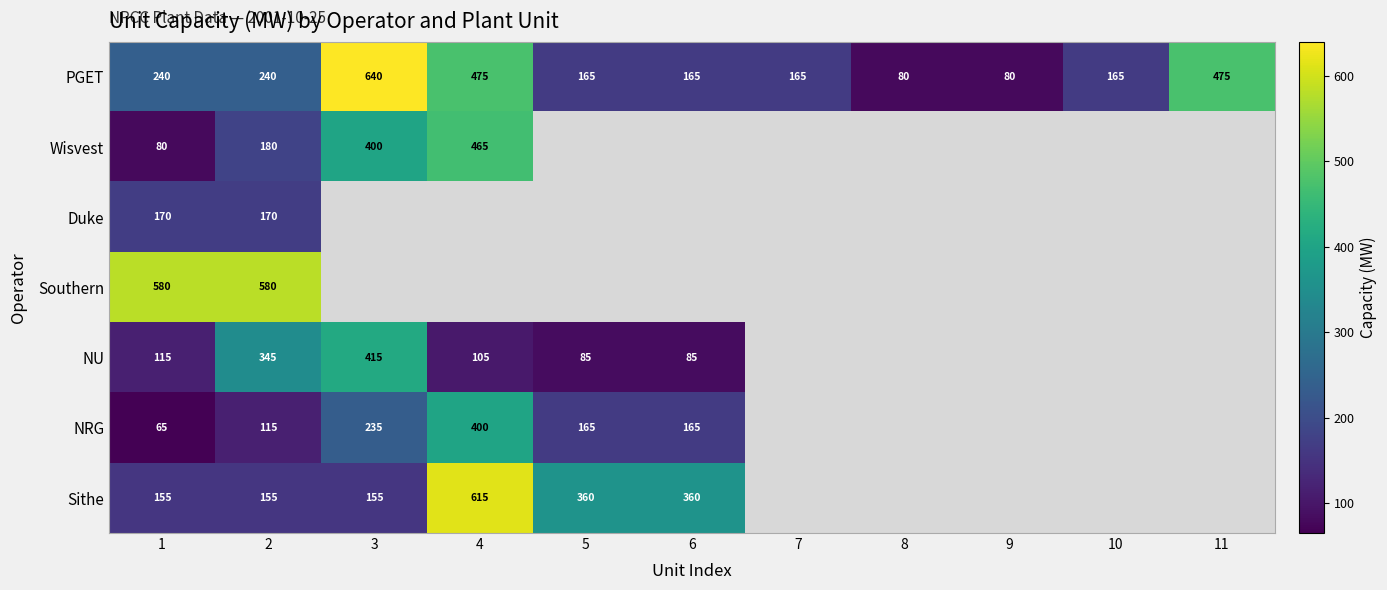

True or false: PGET has a value of 826 at 11.

False